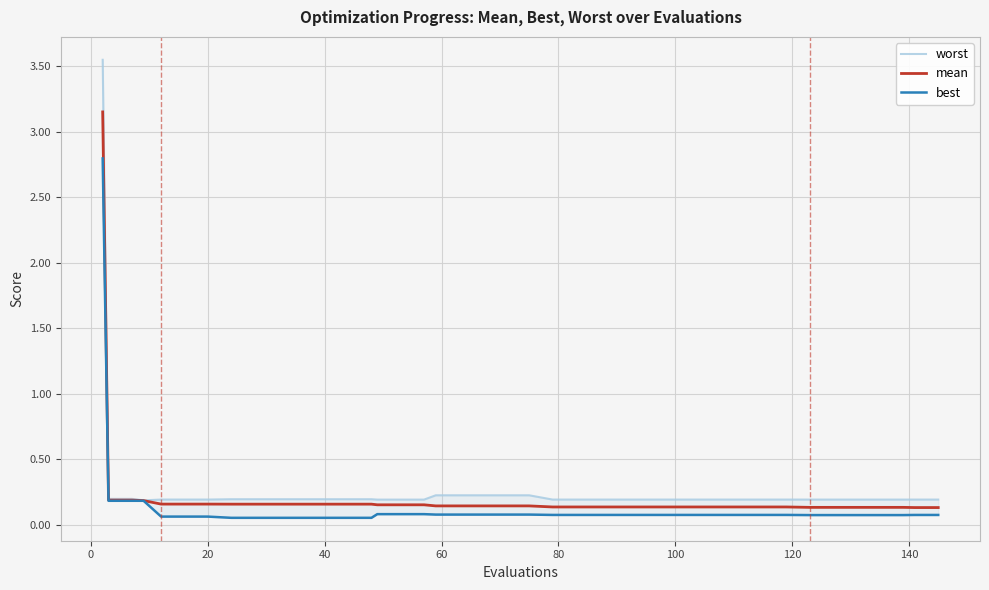

Reading right to left, transcribe all the data shown in this chart.

worst: 0.2	0.2	0.2	0.2	0.2	0.2	0.2	0.2	0.2	0.2	0.2	0.2	0.2	0.2	0.2	0.2	0.2	0.2	0.2	0.2	0.2	0.2	0.2	0.2	0.2	0.2	0.2	0.2	0.2	0.2	0.2	0.2	0.2	0.2	0.2	0.2	0.2	0.2	0.2	3.6
mean: 0.1	0.1	0.1	0.1	0.1	0.1	0.1	0.1	0.1	0.1	0.1	0.1	0.1	0.1	0.1	0.1	0.1	0.1	0.1	0.1	0.1	0.1	0.1	0.2	0.2	0.2	0.2	0.2	0.2	0.2	0.2	0.2	0.2	0.2	0.2	0.2	0.2	0.2	0.2	3.2
best: 0.1	0.1	0.1	0.1	0.1	0.1	0.1	0.1	0.1	0.1	0.1	0.1	0.1	0.1	0.1	0.1	0.1	0.1	0.1	0.1	0.1	0.1	0.1	0.1	0.1	0.1	0.1	0.1	0.1	0.1	0.1	0.1	0.1	0.1	0.1	0.1	0.2	0.2	0.2	2.8